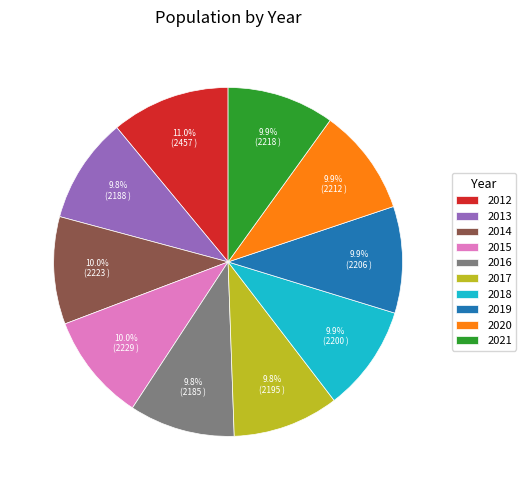

What percentage is the 2012 slice, to the nearest percent?

11%